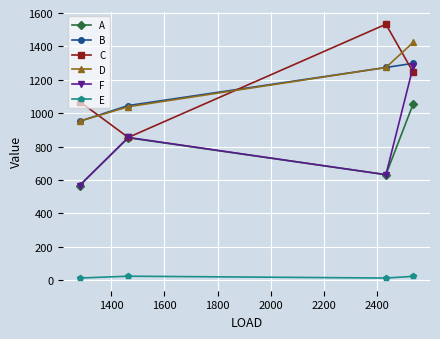

How many values in the E series are below 23?

2